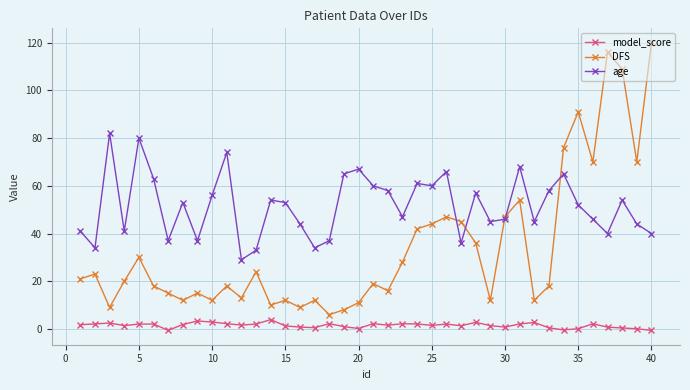

Rank the series by their maximum value, from highest to lowest.

DFS, age, model_score